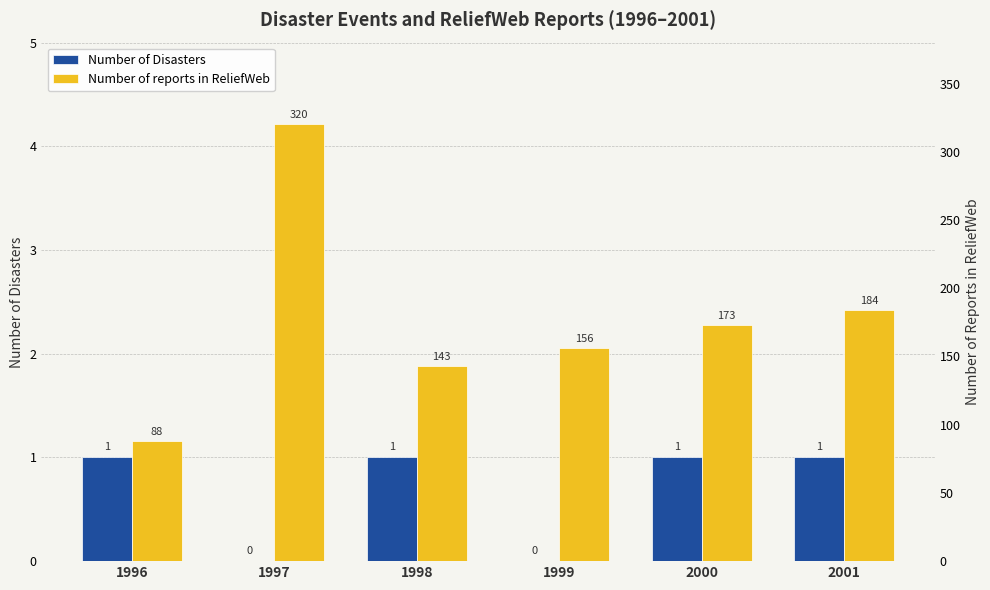

The Number of Disasters series shows 1 at 1996. True or false?

True